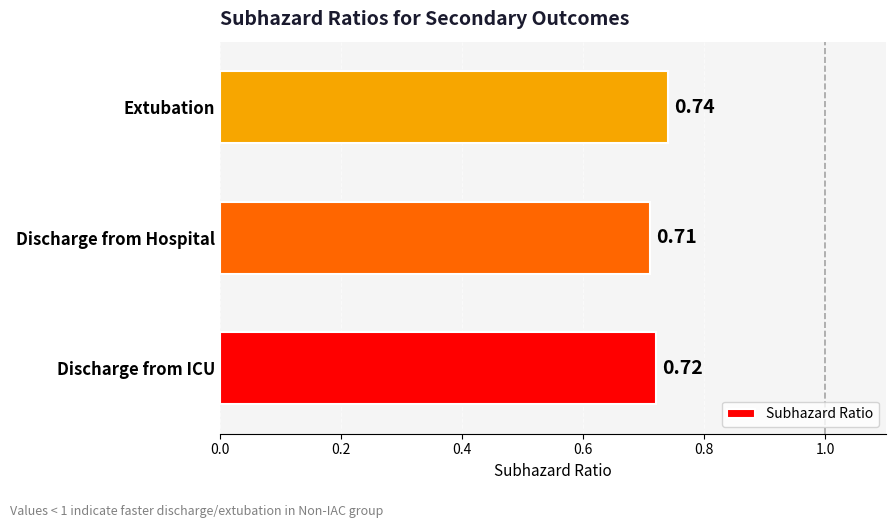

List the labels in order of value, smallest first.

Discharge from Hospital, Discharge from ICU, Extubation